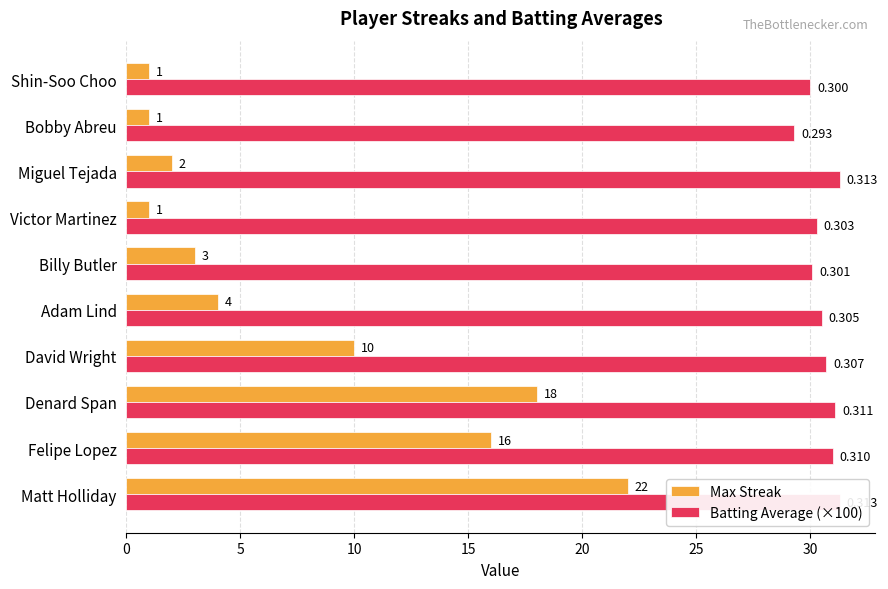

How many bars are there in total?

20